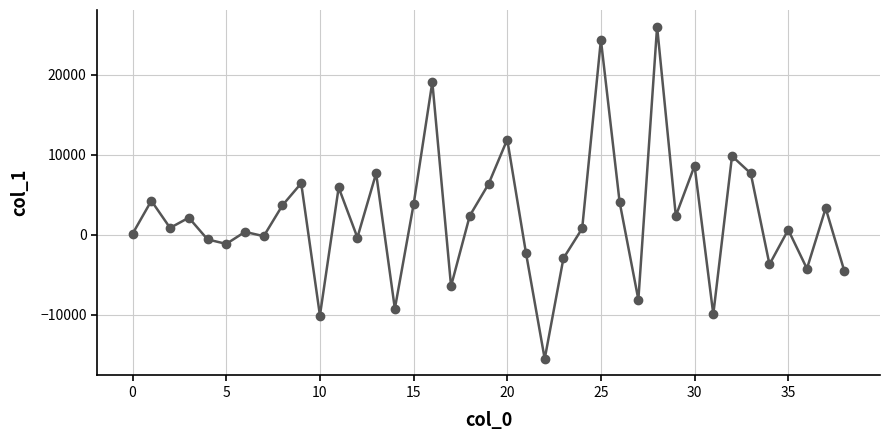

What is the maximum value shown in the chart?

26050.3